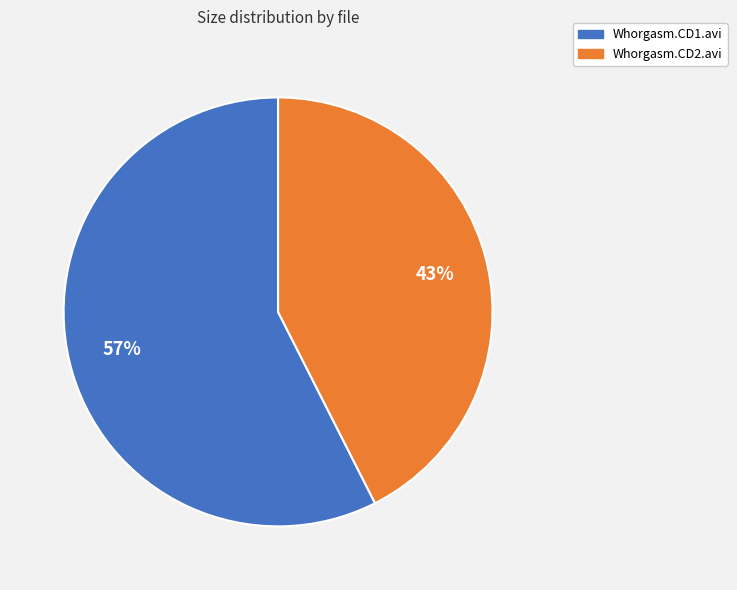

Do Whorgasm.CD2.avi and Whorgasm.CD1.avi together represent more than half of the pie?

Yes